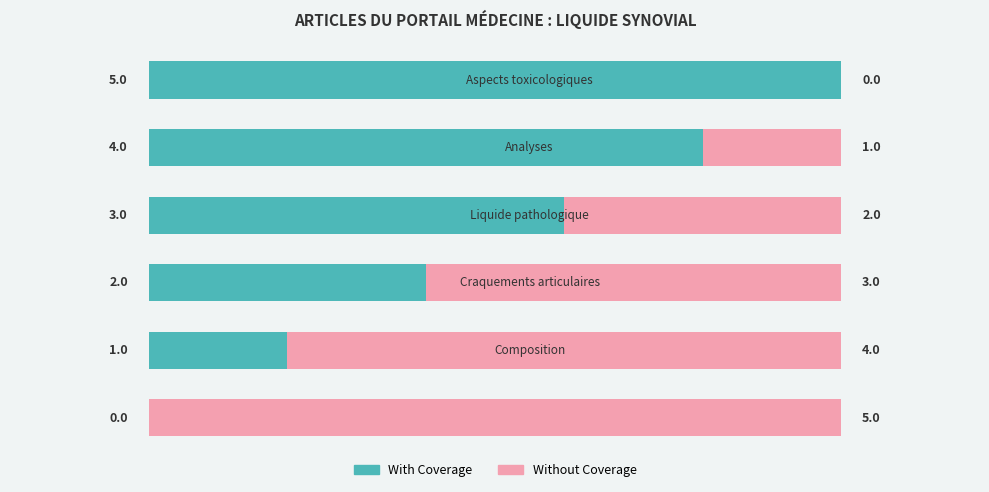

What is the maximum value for With Coverage?

5